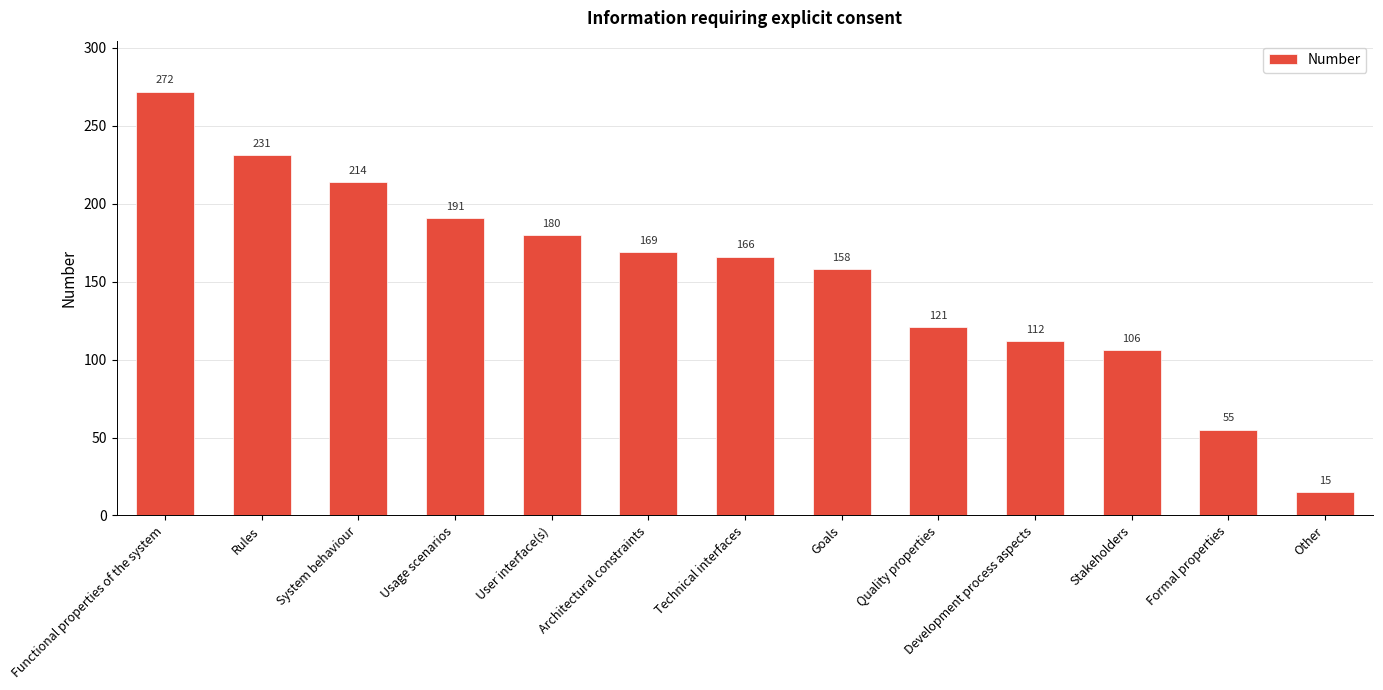

List the labels in order of value, largest first.

Functional properties of the system, Rules, System behaviour, Usage scenarios, User interface(s), Architectural constraints, Technical interfaces, Goals, Quality properties, Development process aspects, Stakeholders, Formal properties, Other